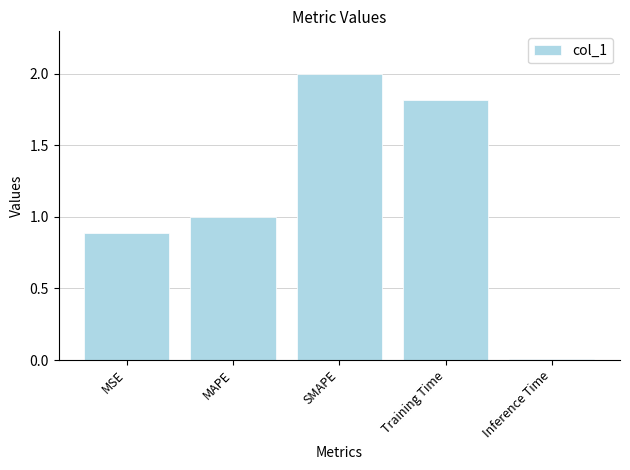

What is the difference between the maximum and second lowest values?

1.1